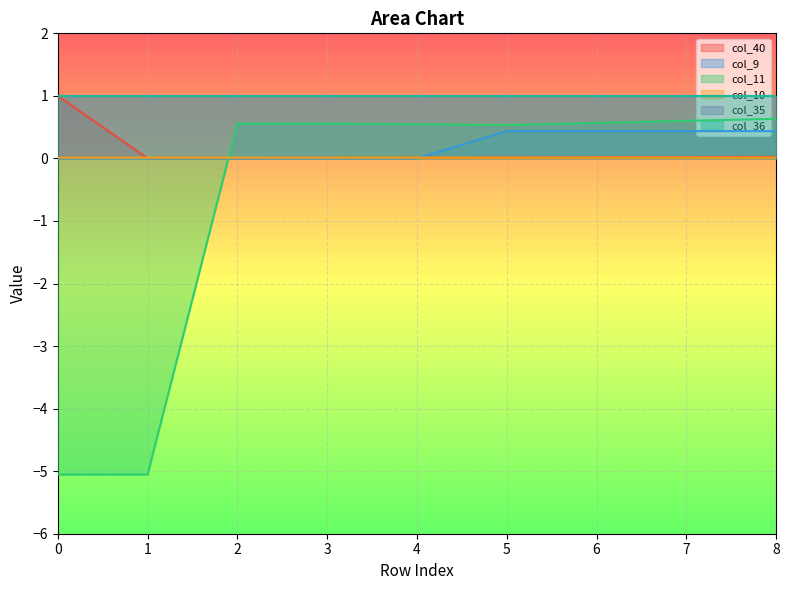

Does the chart display data point markers on the line(s)?

No